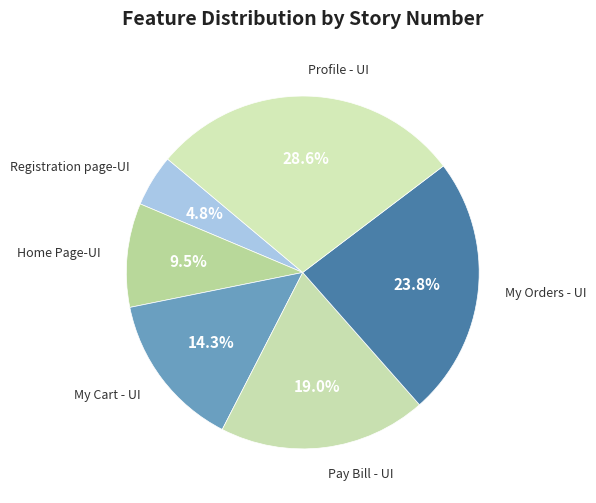

Count the number of slices in the pie.

6